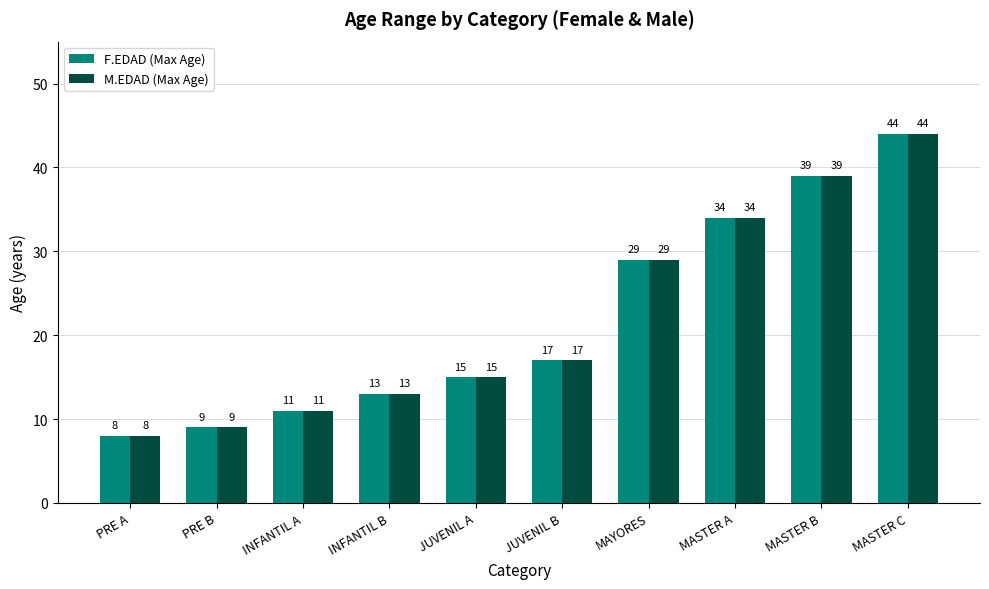

What is the value of the F.EDAD (Max Age) bar at the 8th from the left?

34